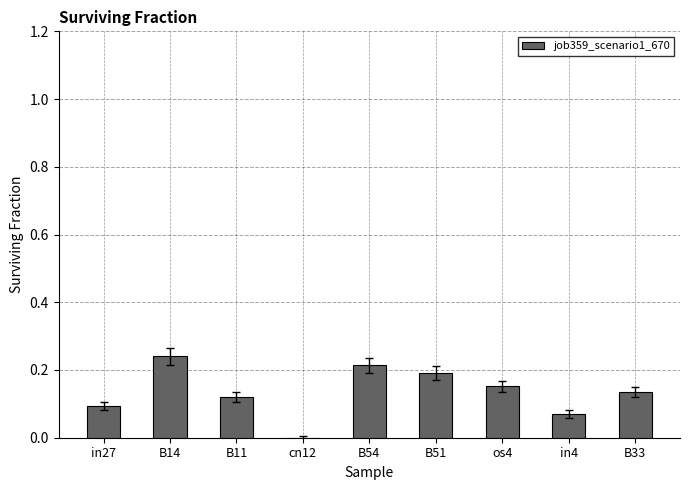

What is the sum of all values?

1.2